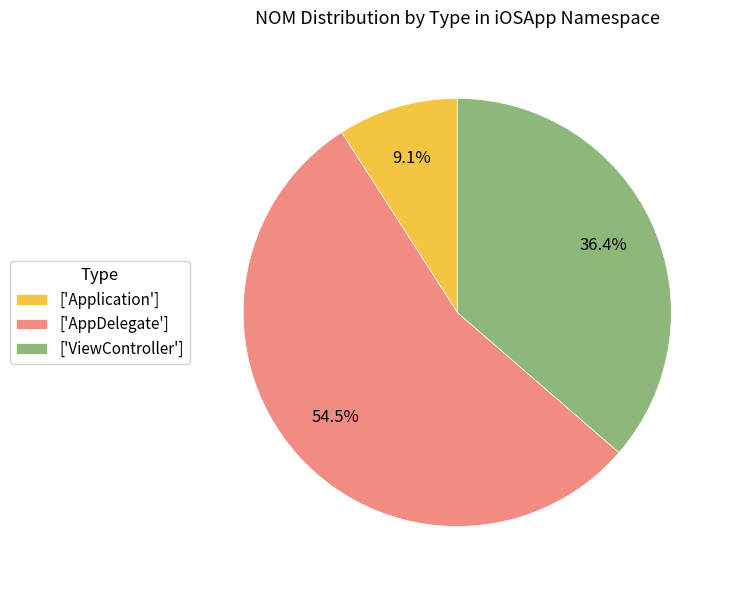

Count the number of slices in the pie.

3